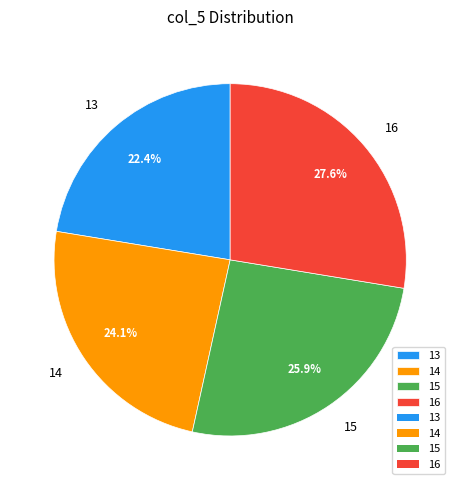

Does any single category account for the majority?

No